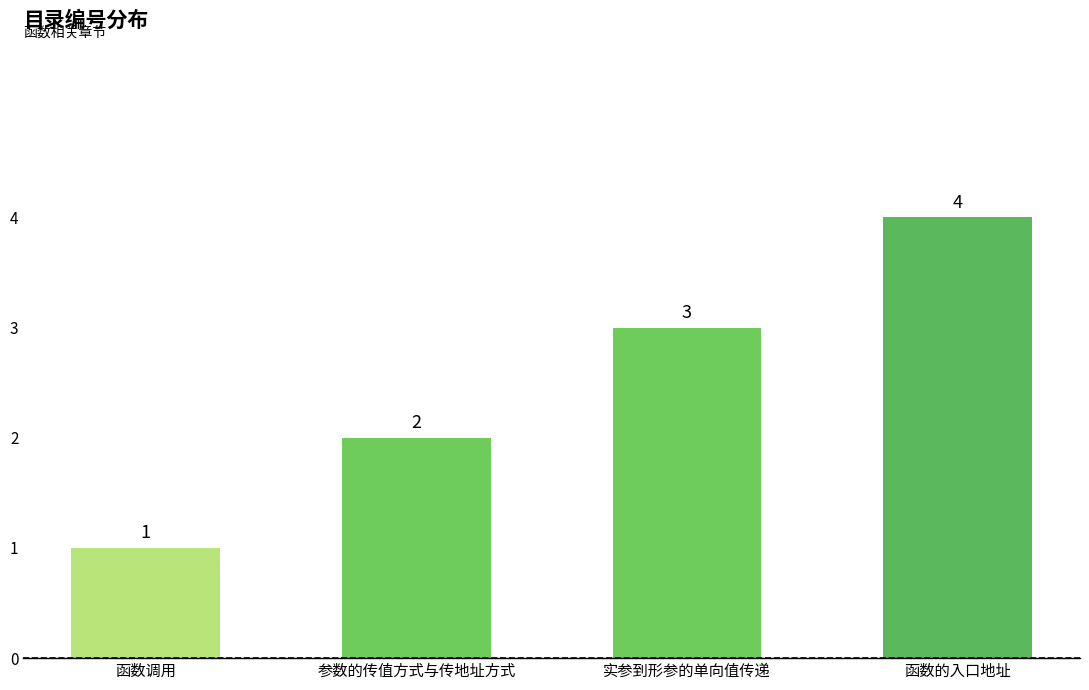

What position from the left is 参数的传值方式与传地址方式?

2